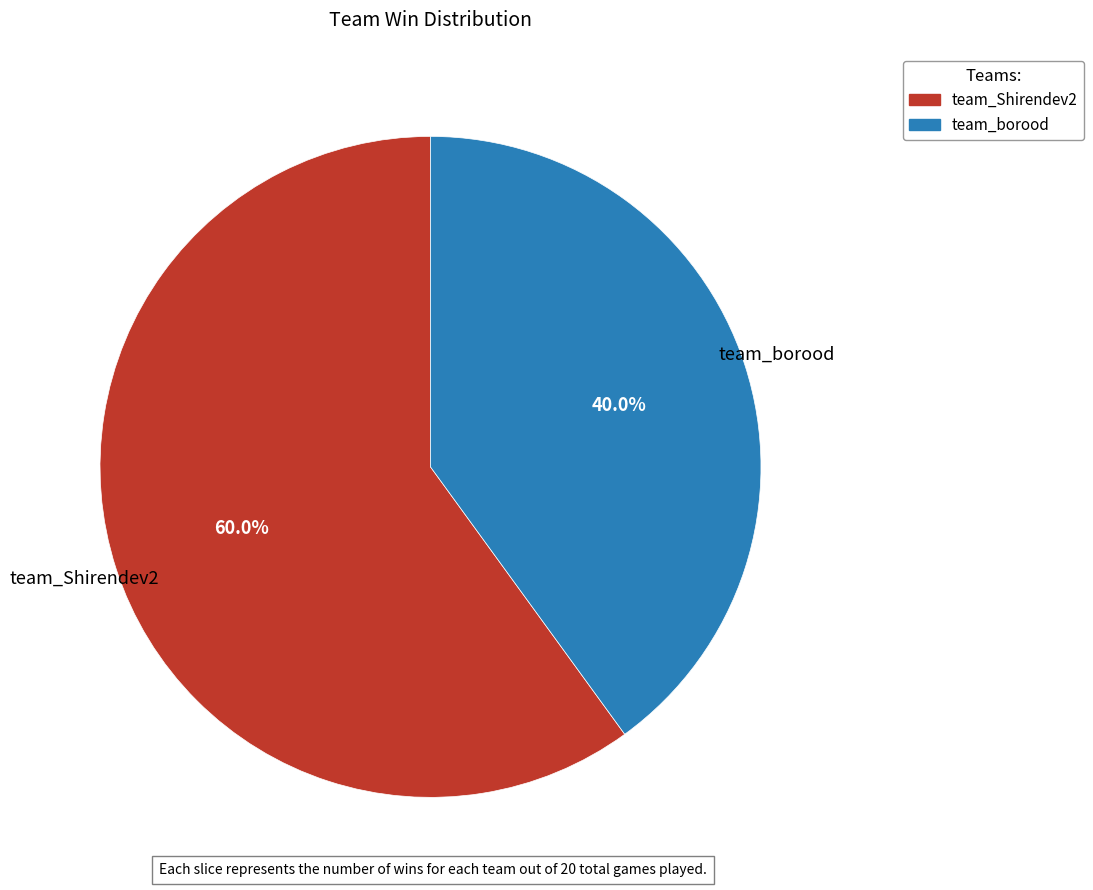

Which slice is the largest?

team_Shirendev2